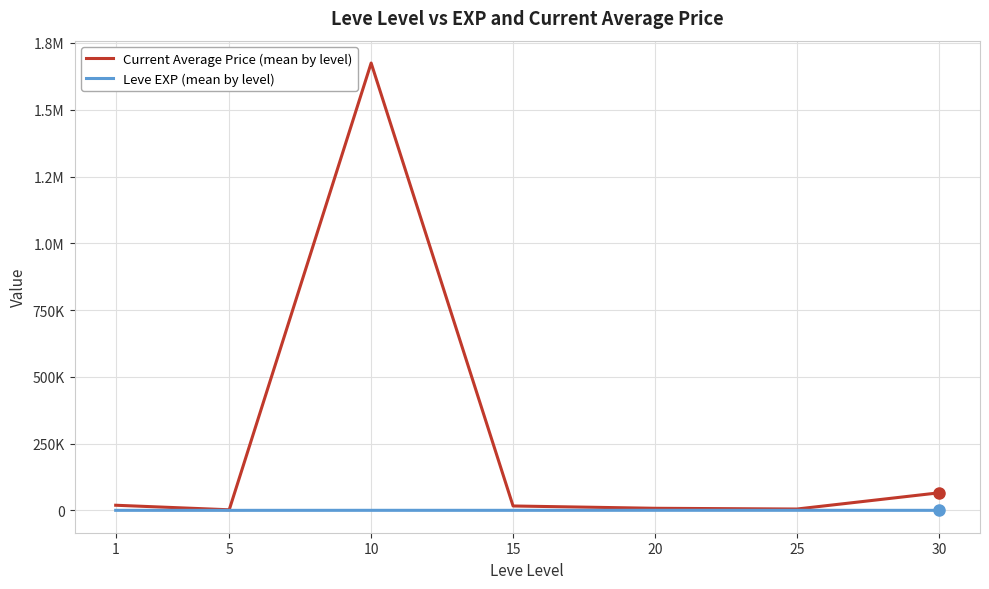

Which series changed the most between 1 and 15?

Current Average Price (mean by level)